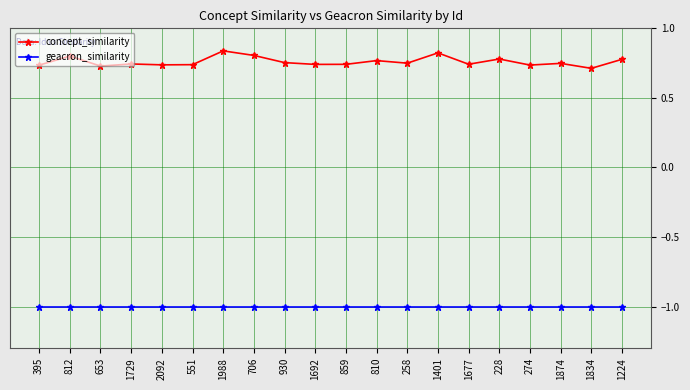

Rank the series at 1677 from lowest to highest value.

geacron_similarity, concept_similarity